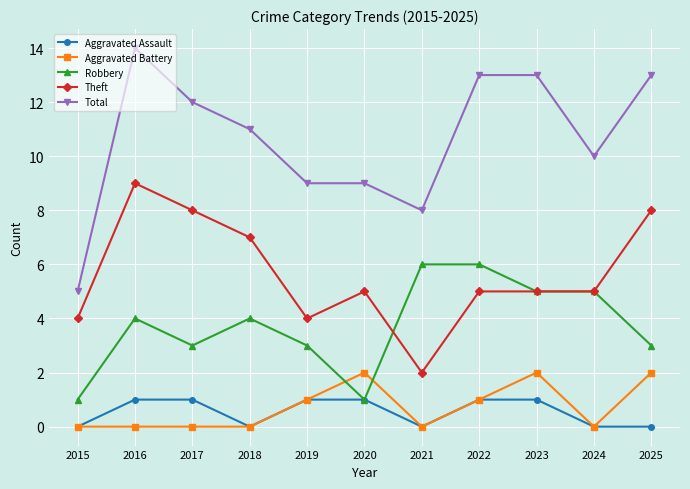

Which series has the largest total across all categories?

Total